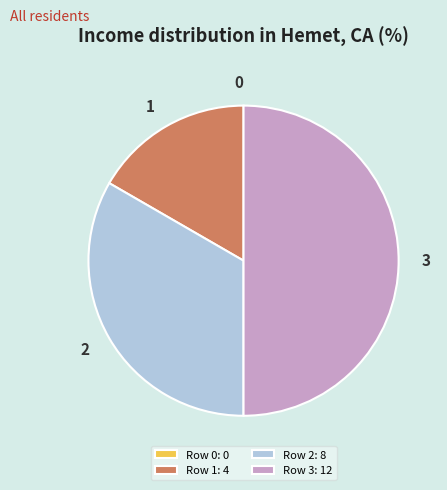

What is the largest slice in the pie chart?

3